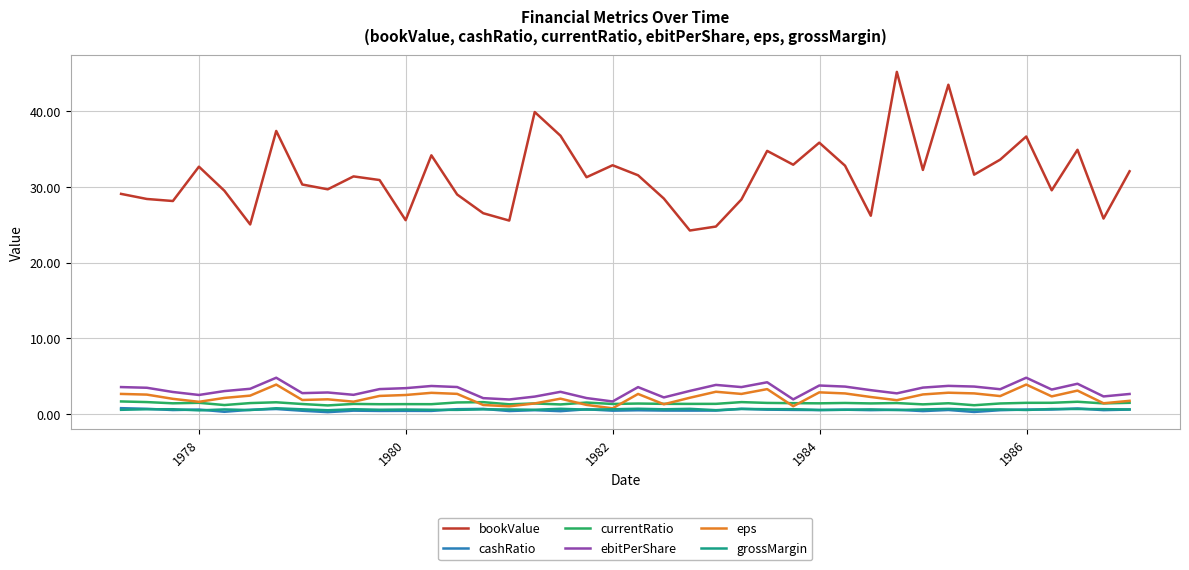

What is the maximum value for currentRatio?

1.7